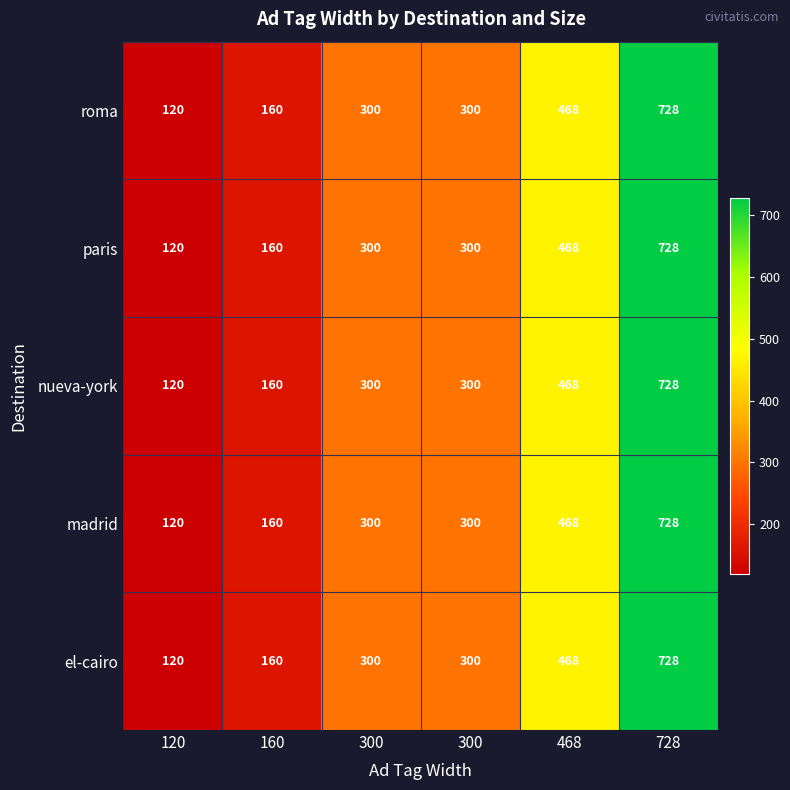

Which series has the largest range (max minus min)?

roma